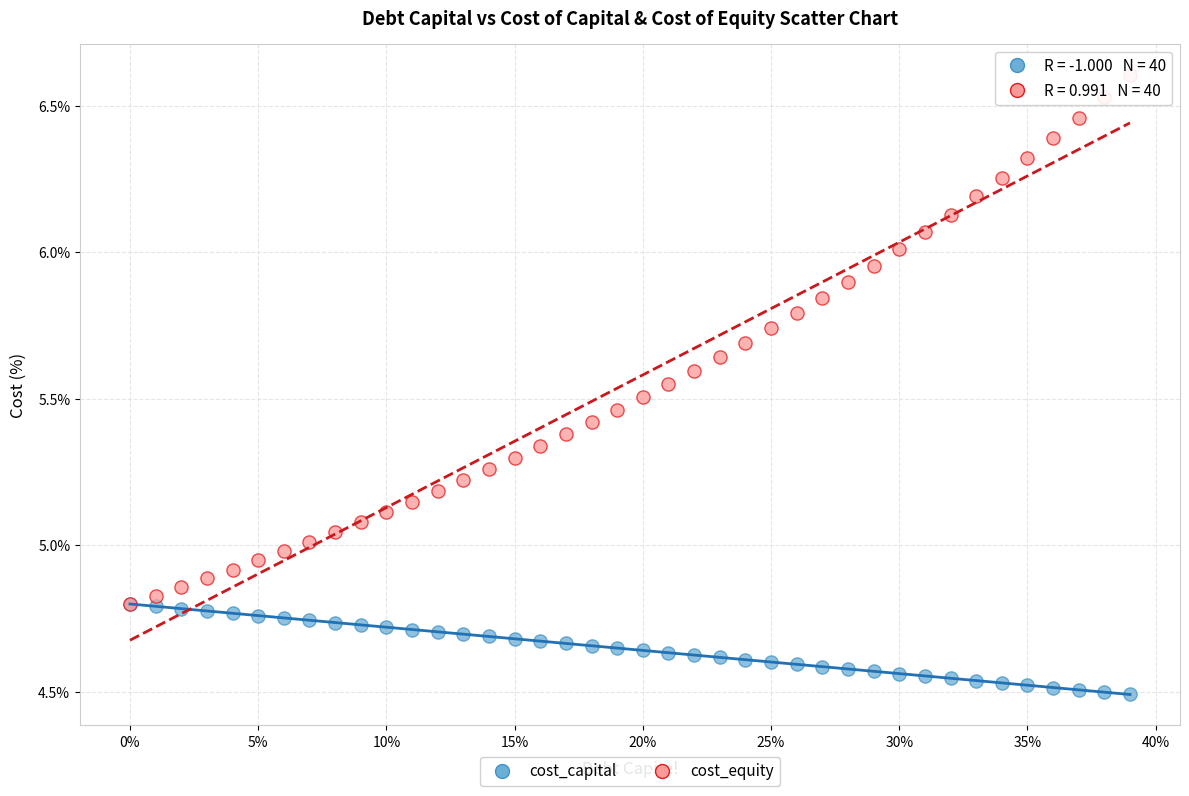

Which series has the largest Y range (max minus min)?

cost_equity